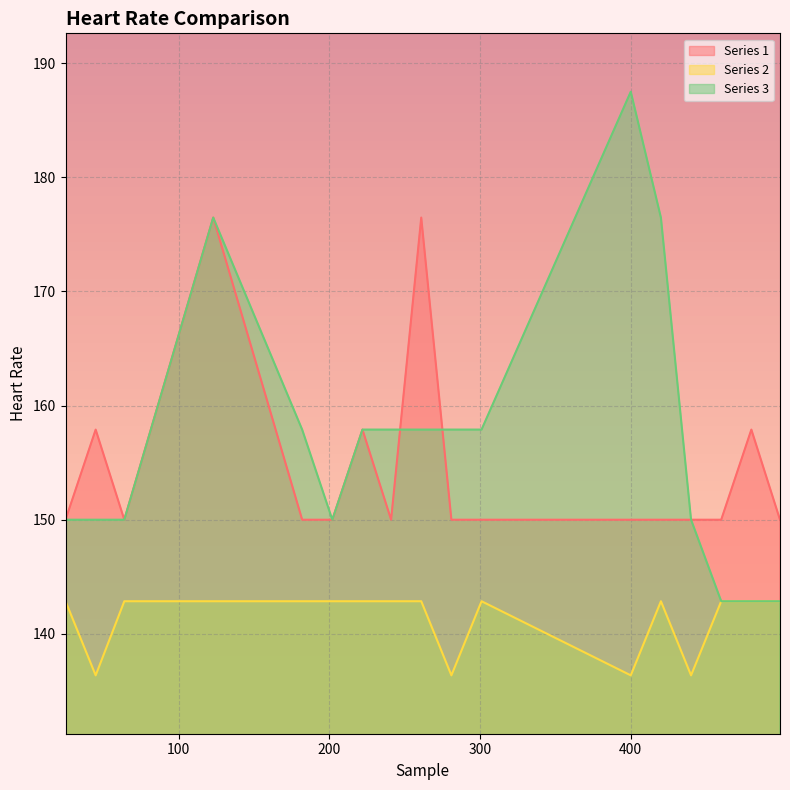

How many values in the Series 3 series are below 157?

8